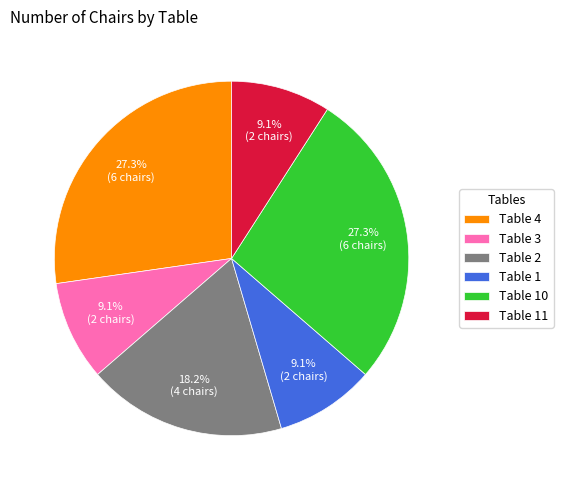

To the nearest percent, what is the difference between the Table 2 and Table 3 slice percentages?

9%